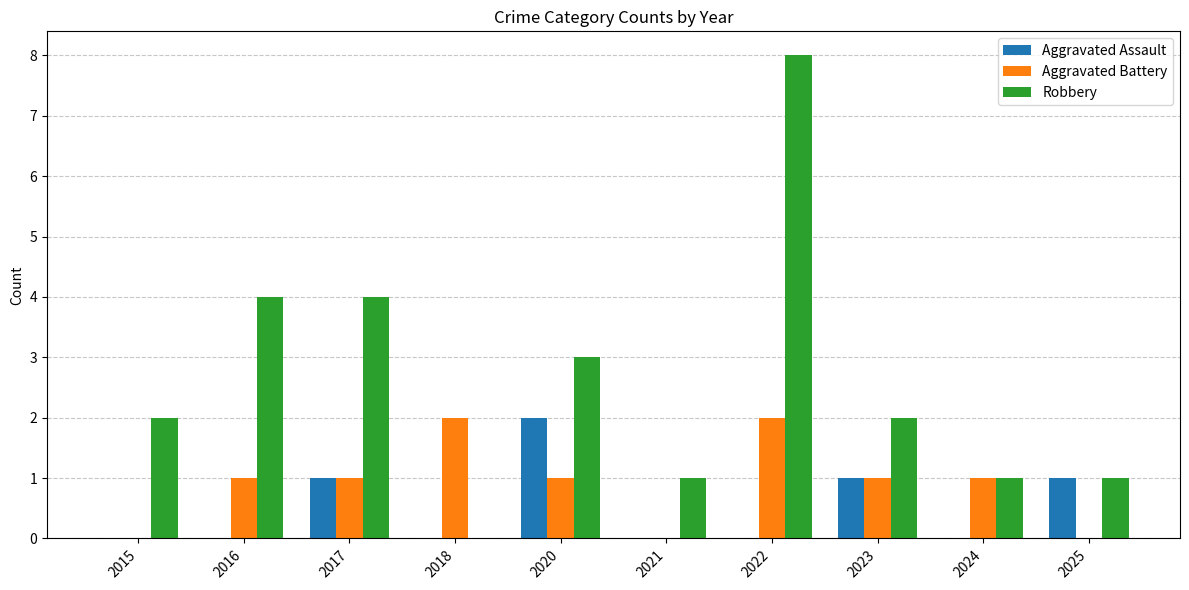

Are the bars horizontal?

No